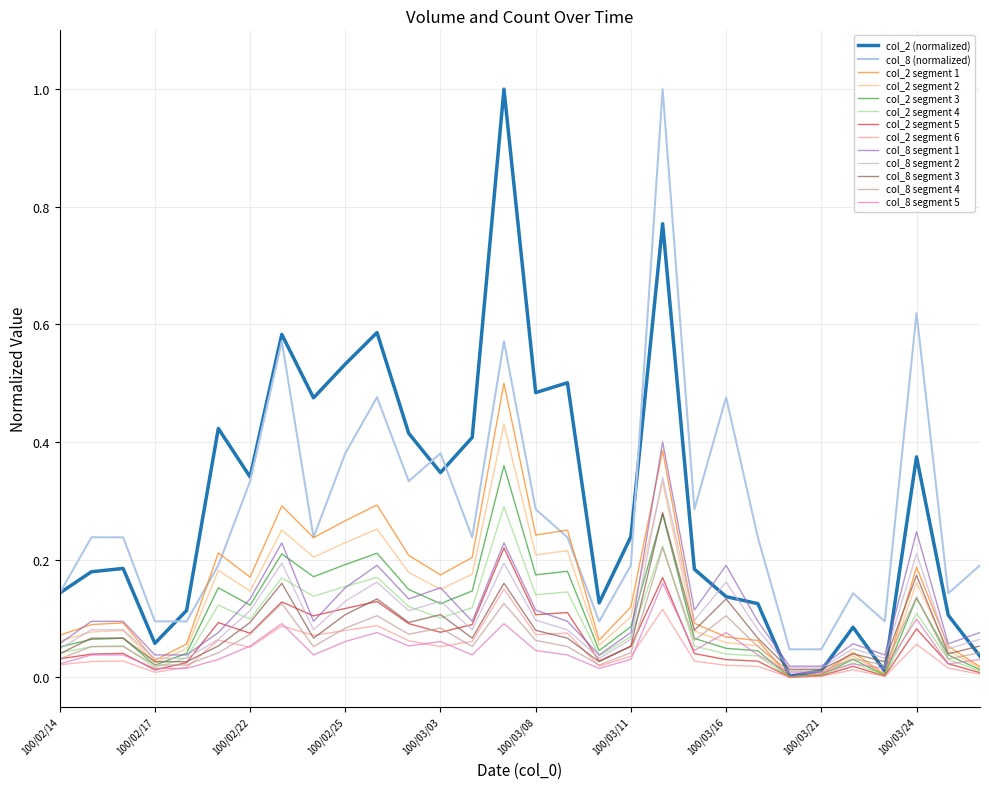

Which series has the largest range (max minus min)?

col_2 (normalized)